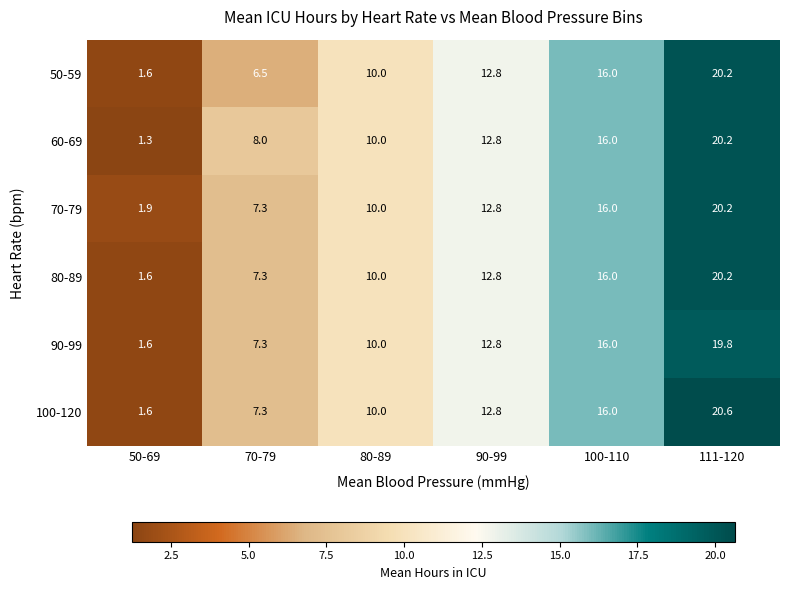

What is the approximate value of 80-89 at 70-79?

7.3